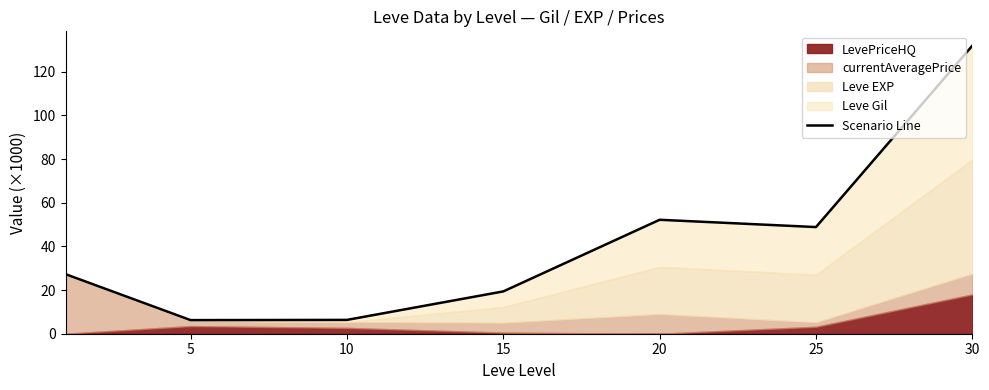

What is the value of the 6th point from the left?

48.9